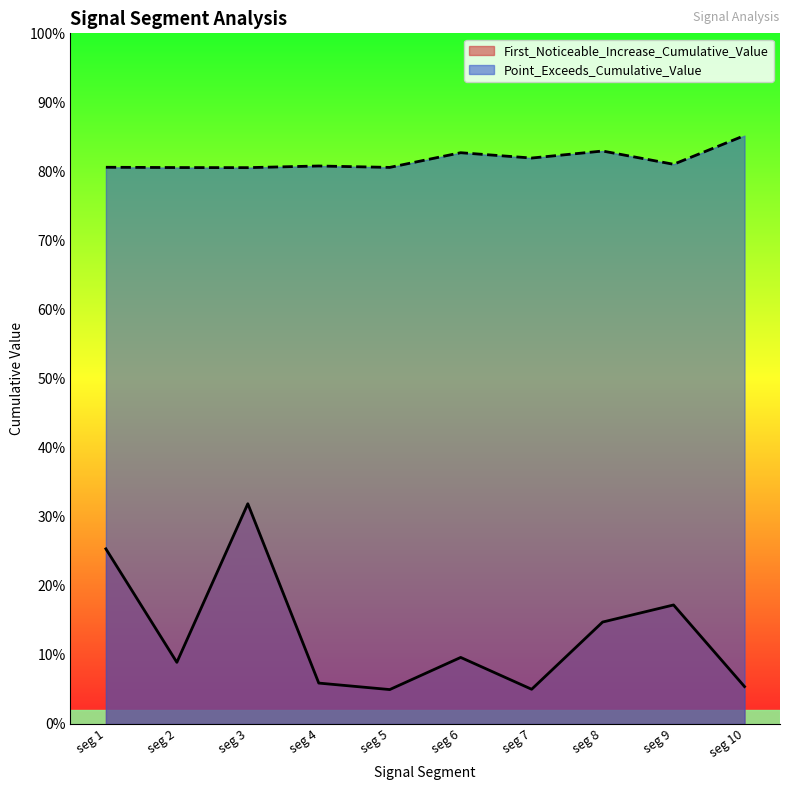

What are all the series names shown in the legend?

First_Noticeable_Increase_Cumulative_Value, Point_Exceeds_Cumulative_Value